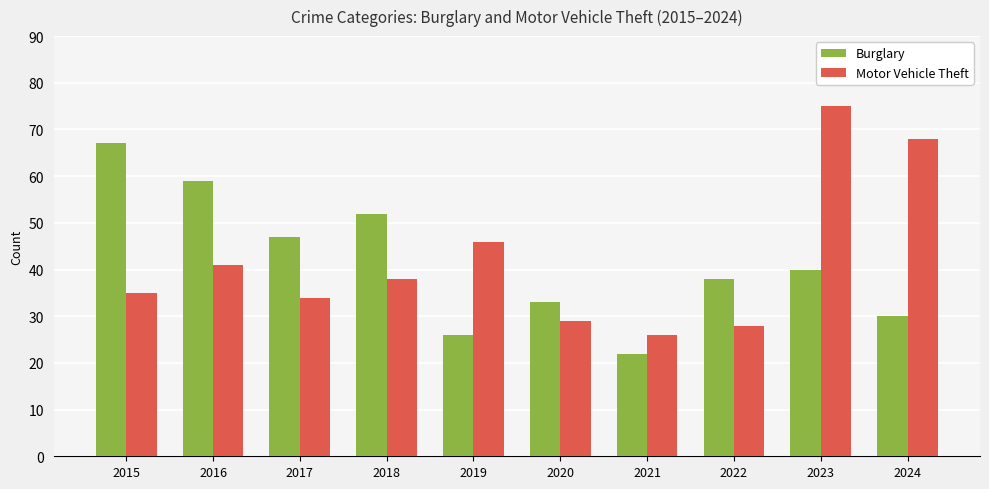

Rank the categories by Motor Vehicle Theft value from lowest to highest.

2021, 2022, 2020, 2017, 2015, 2018, 2016, 2019, 2024, 2023